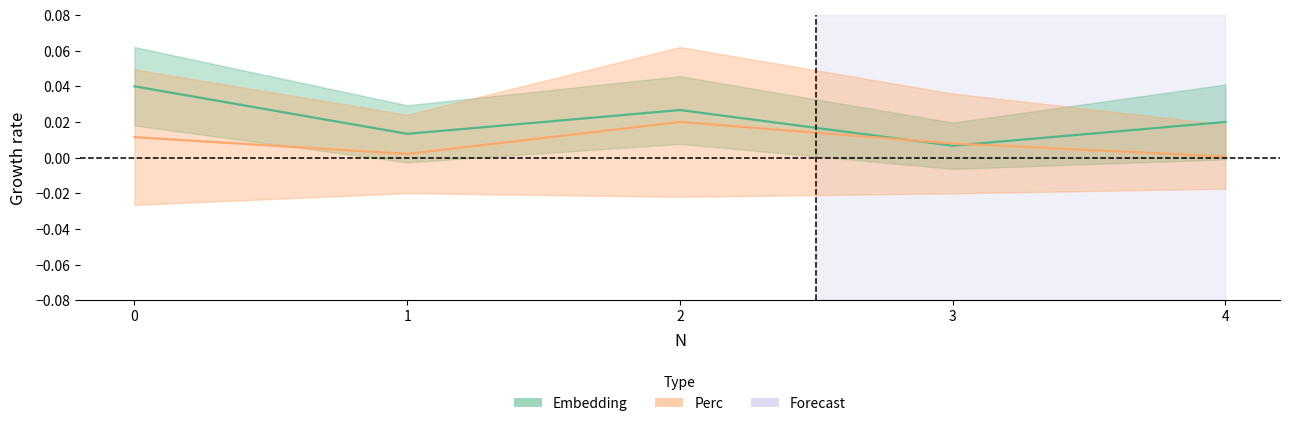

After their last crossing, which series has the higher values: Perc or Embedding?

Embedding